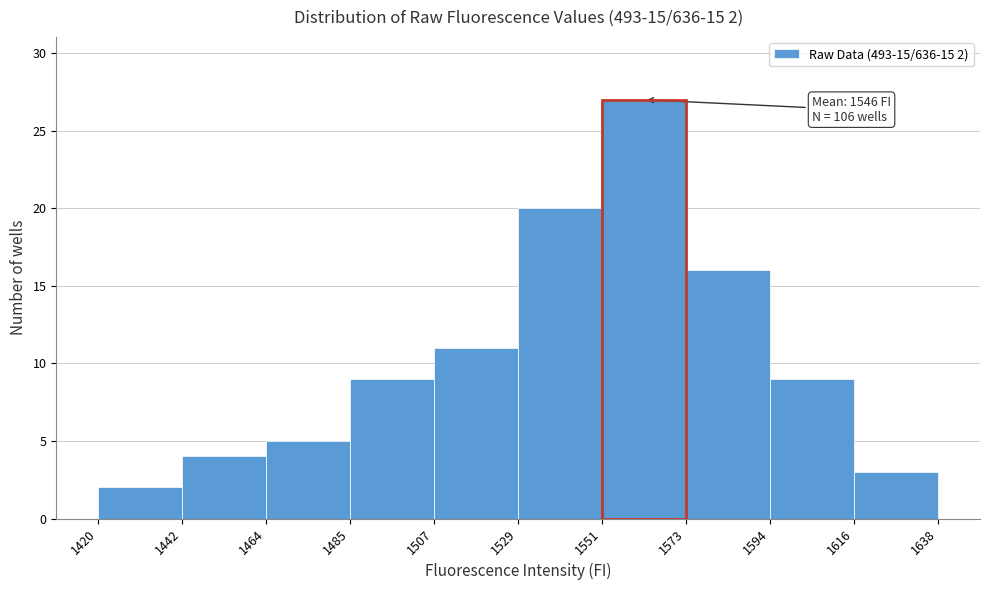

Over which range of the x-axis is the bar tallest?

1551 to 1573